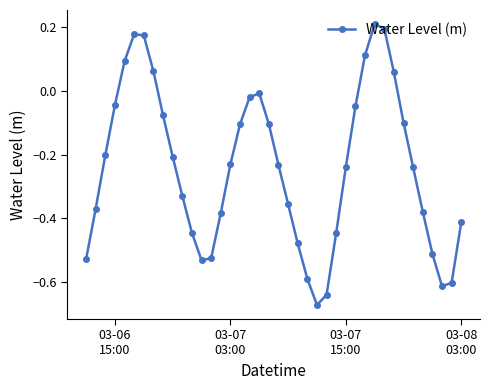

What is the sum of all values?

-9.6